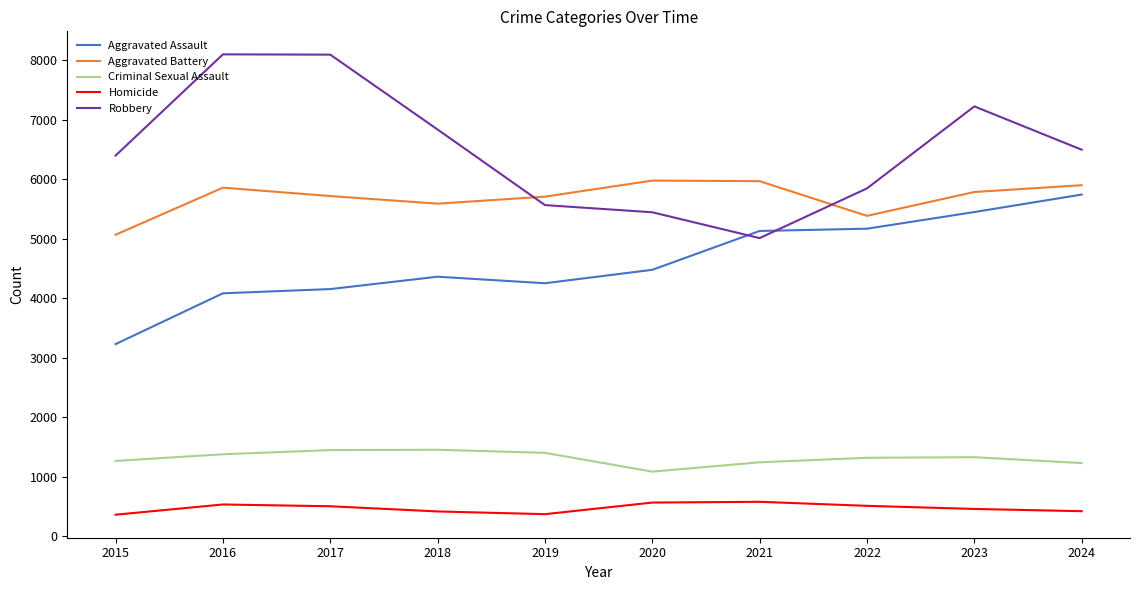

True or false: Aggravated Battery has more than 1 points higher than both neighbors.

True